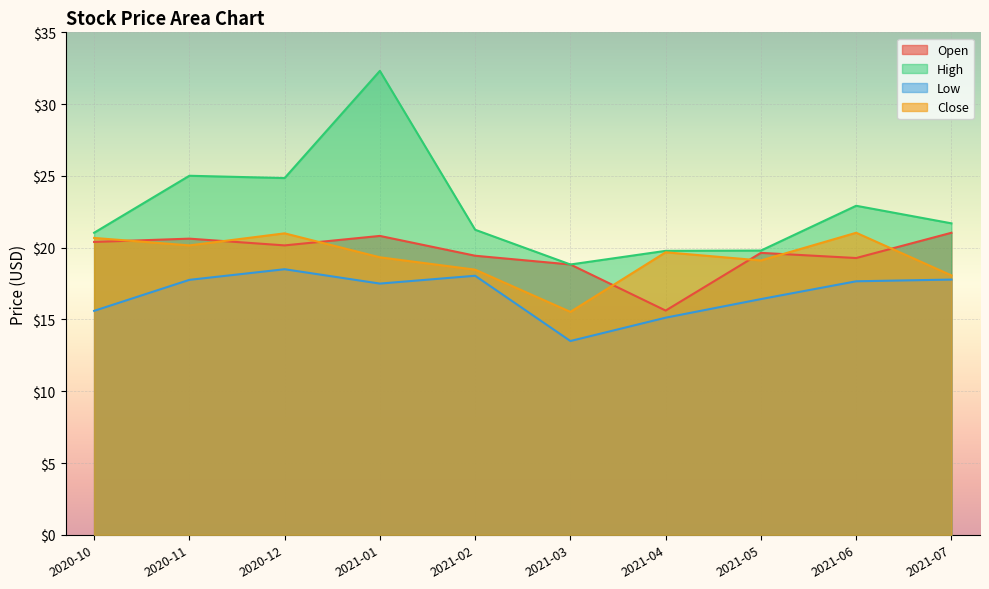

What position from the right is 2020-11?

9